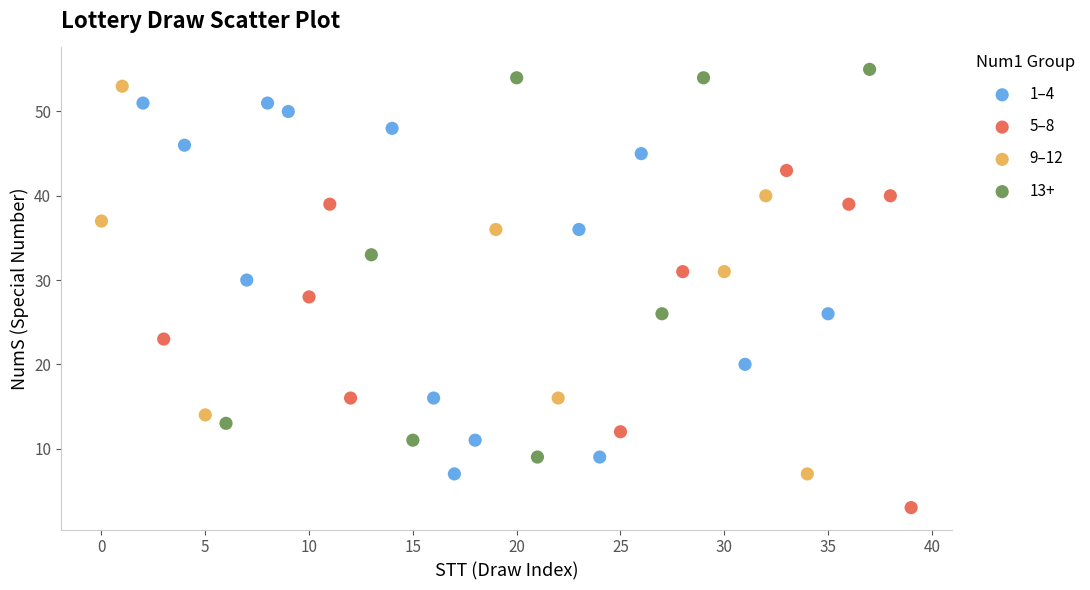

Which series contains the highest Y value?

13+